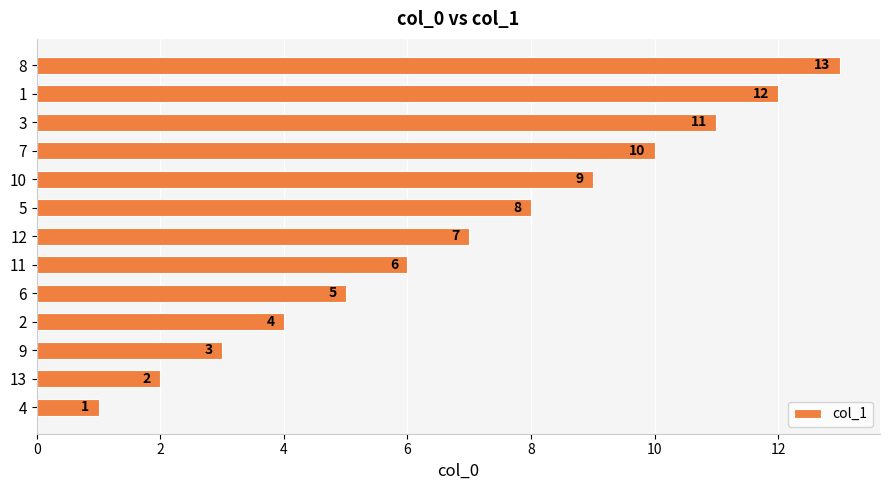

Where is the data nearest to the value 7?

12